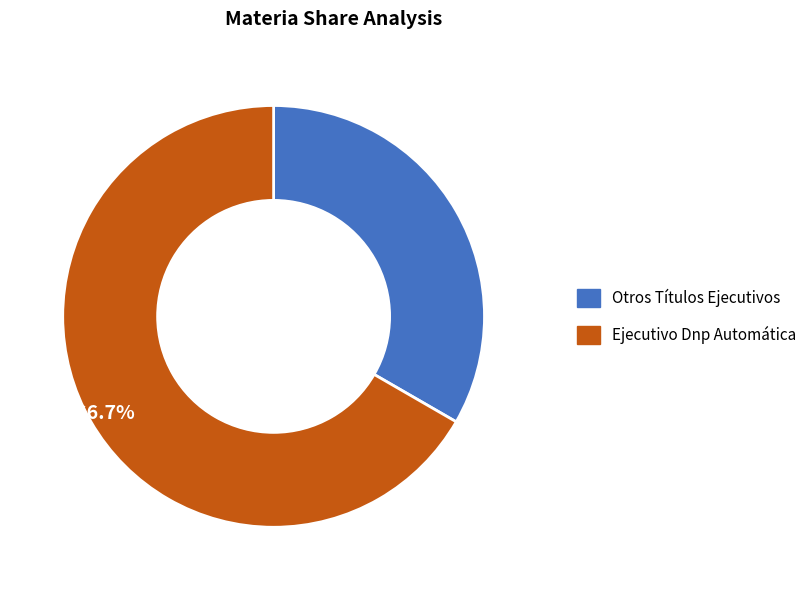

Is the sum of Ejecutivo Dnp Automática and Otros Títulos Ejecutivos greater than half?

Yes